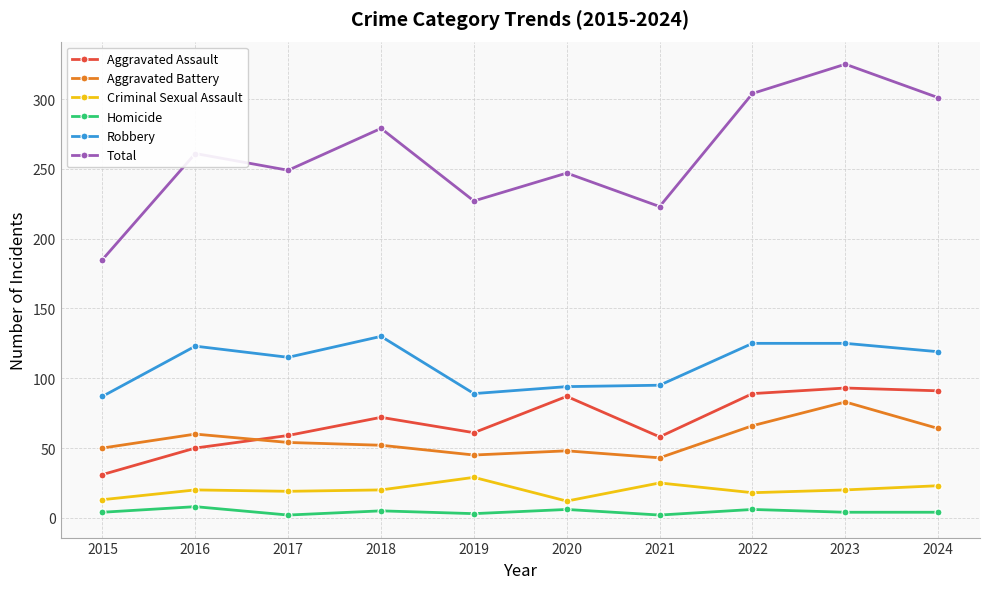

True or false: Criminal Sexual Assault has more than 1 interior local peaks.

True